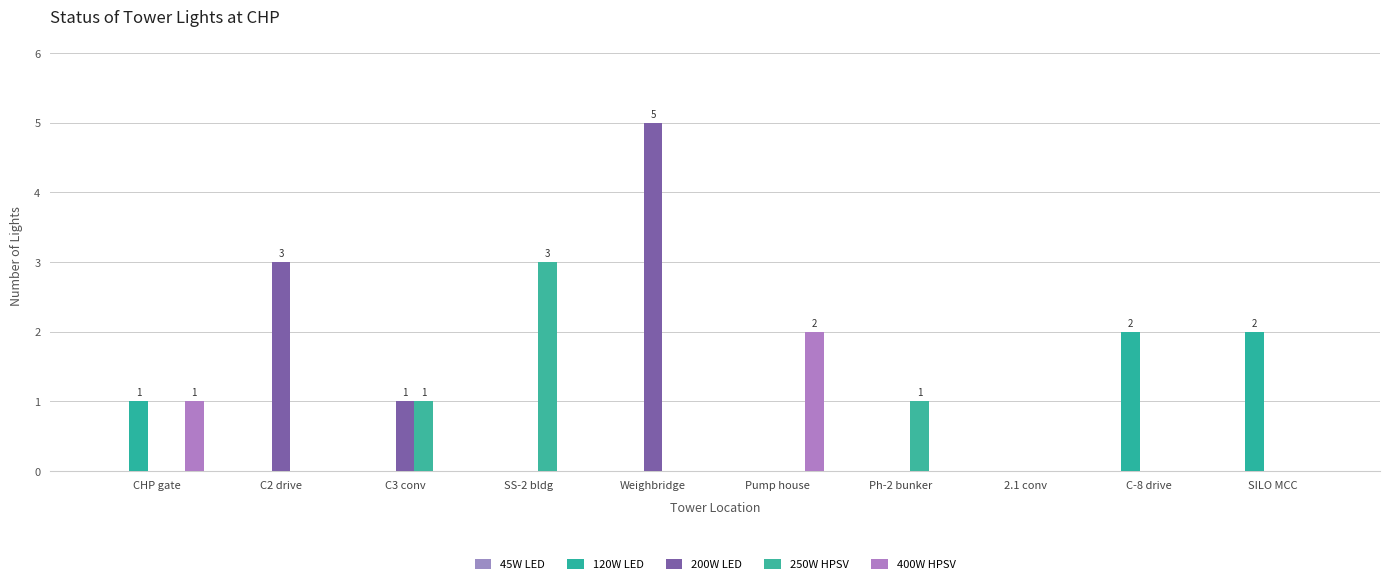

How many distinct data groups are displayed?

4